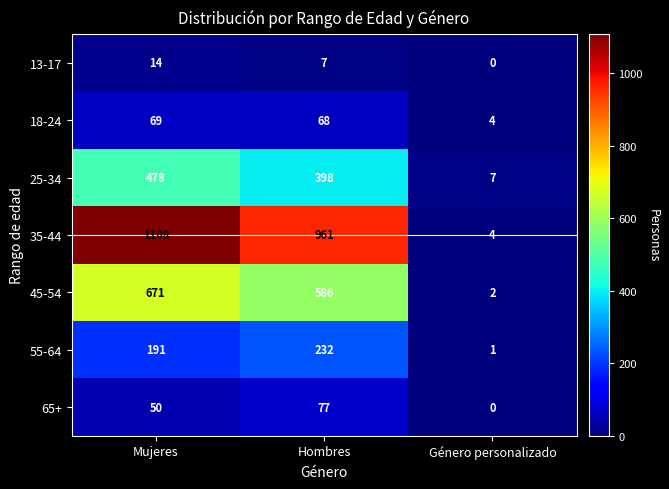

Reading left to right, what are all the values shown in this chart?

13-17: 14	7	0
18-24: 69	68	4
25-34: 478	398	7
35-44: 1108	961	4
45-54: 671	586	2
55-64: 191	232	1
65+: 50	77	0